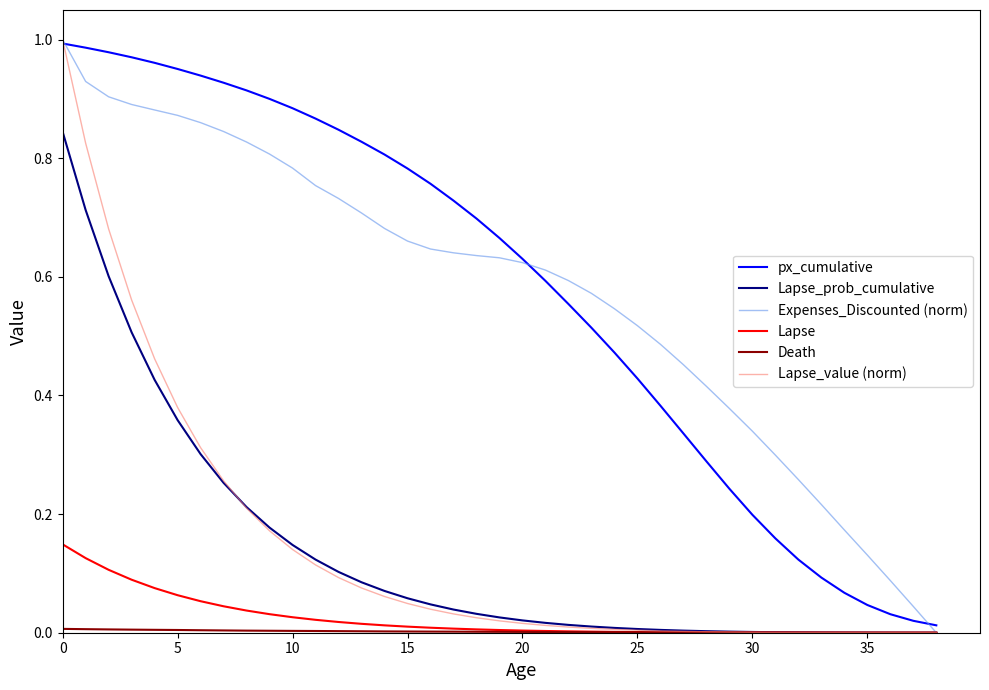

Is it true that Lapse_prob_cumulative equals 0.6 at 5?

False